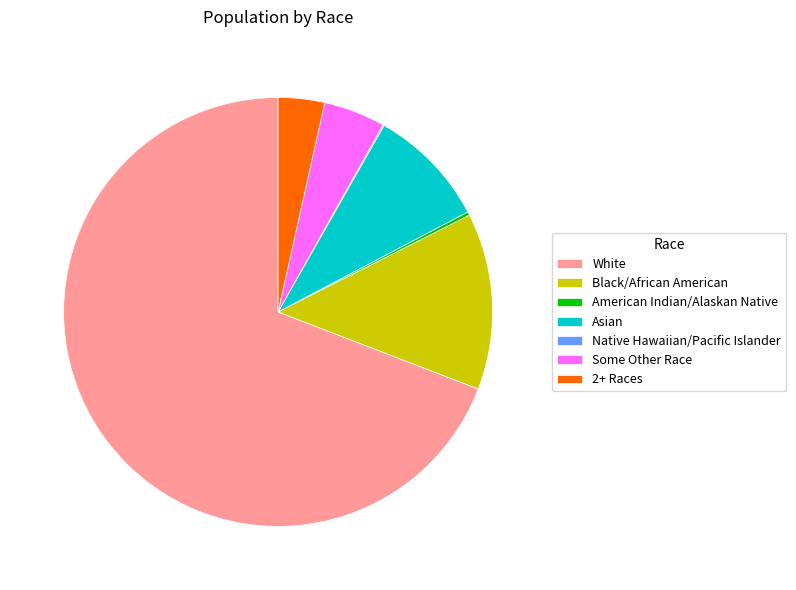

Is Asian the majority of the pie?

No